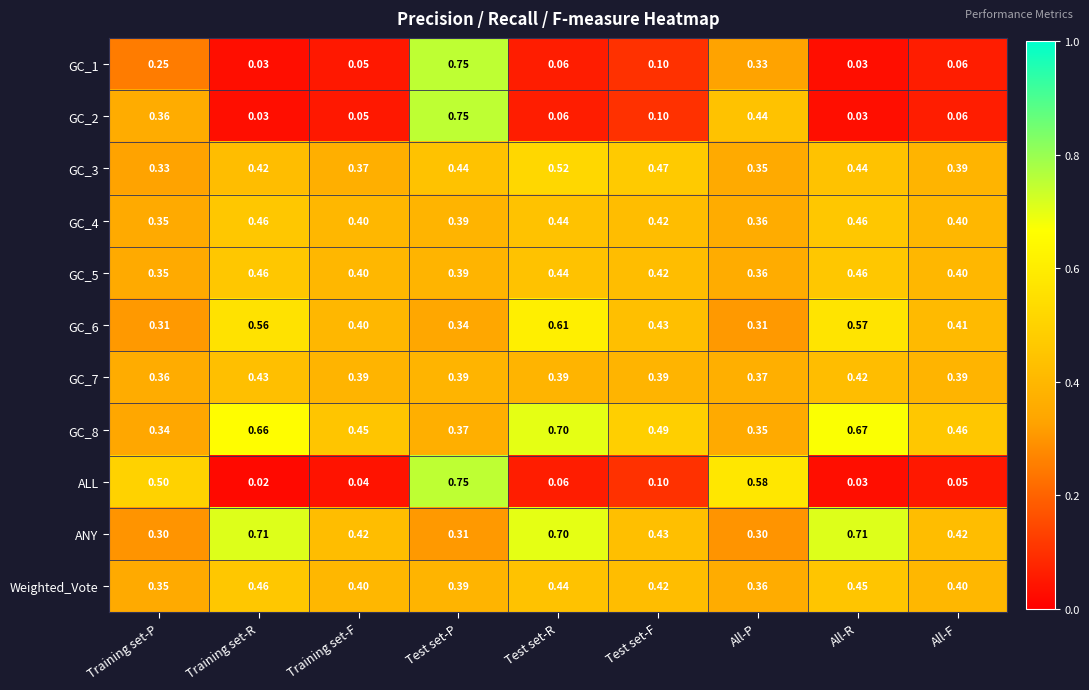

Which series has the largest range (max minus min)?

ALL